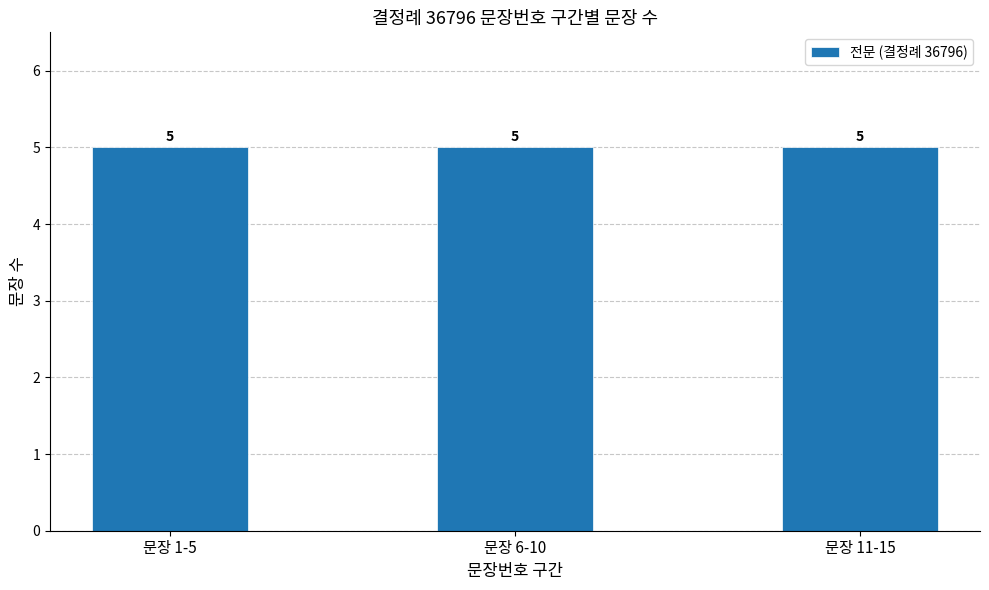

Is it true that 결정례일련번호 equals 36796 at 문장번호 6-10?

True